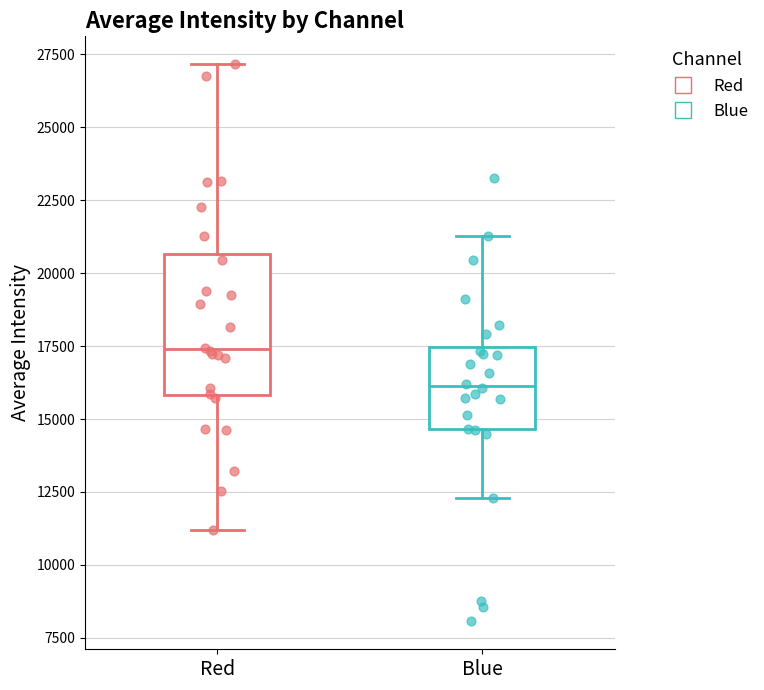

Reading left to right, read every box against the y-axis: the position of its median line, the range the box covers, and the ends of its whiskers. The values are not printed on the chart, so give them approximately, as read against the axis.

Red: median 17500, box 16000 to 20500, whiskers 11000 to 27000
Blue: median 16000, box 14500 to 17500, whiskers 12500 to 21500